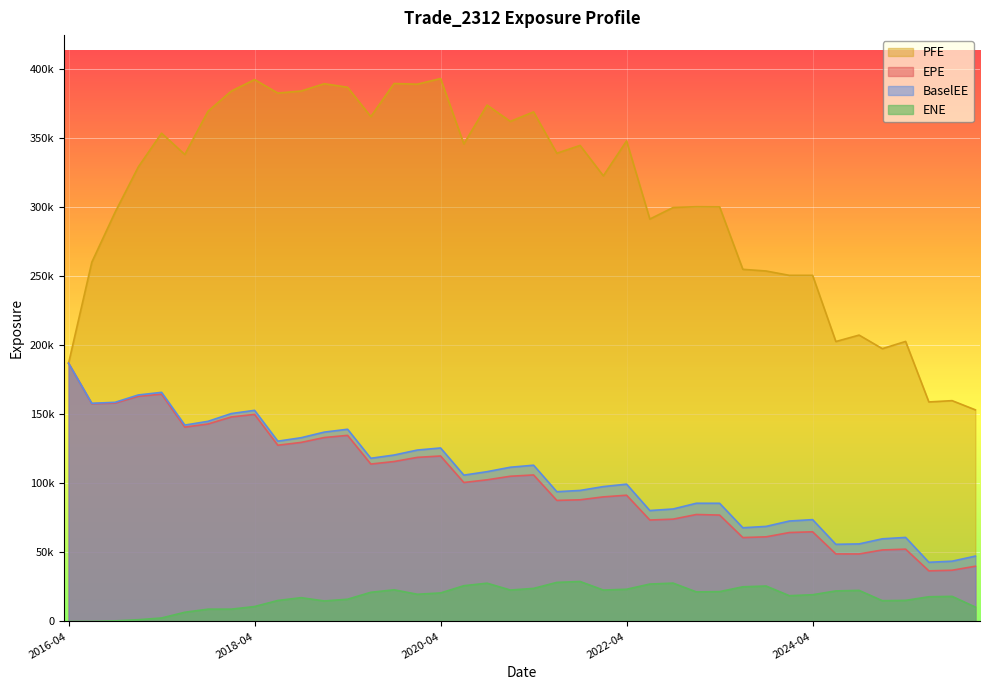

Which series has the largest total across all categories?

PFE